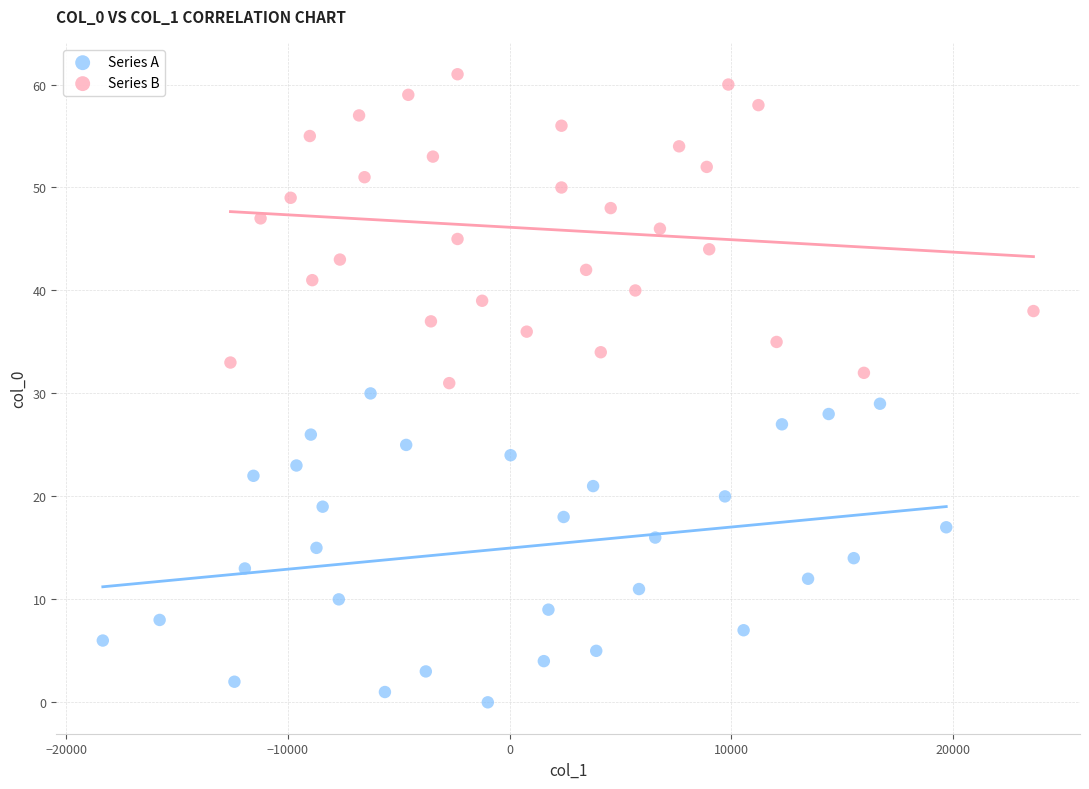

Which series reaches the maximum Y coordinate?

Series B